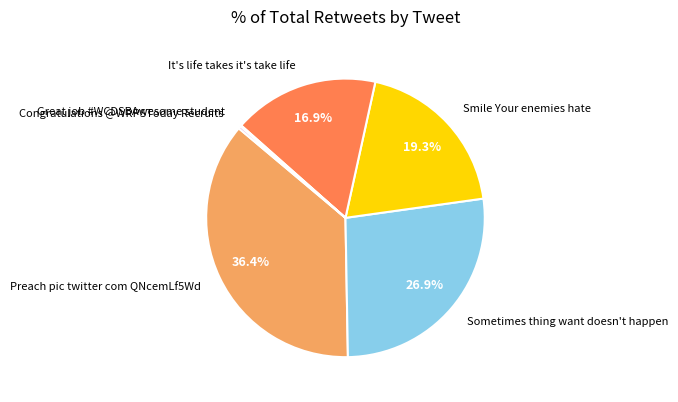

To the nearest percent, what is the average slice percentage?

17%